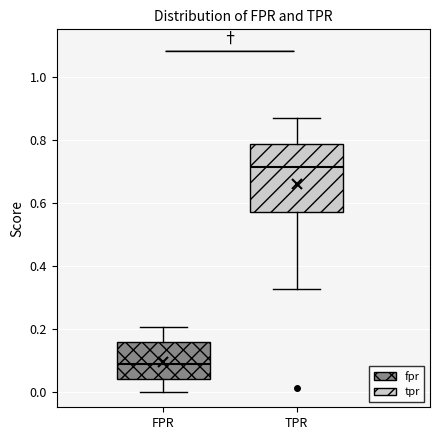

Reading left to right, transcribe this box plot: for each box, give where its median line is, the range the box spans, and where its two whiskers end, as read against the y-axis. The values are not printed on the chart, so give them approximately, as read against the axis.

FPR: median 0.08, box 0.04 to 0.16, whiskers 0.00 to 0.20
TPR: median 0.72, box 0.58 to 0.78, whiskers 0.32 to 0.86